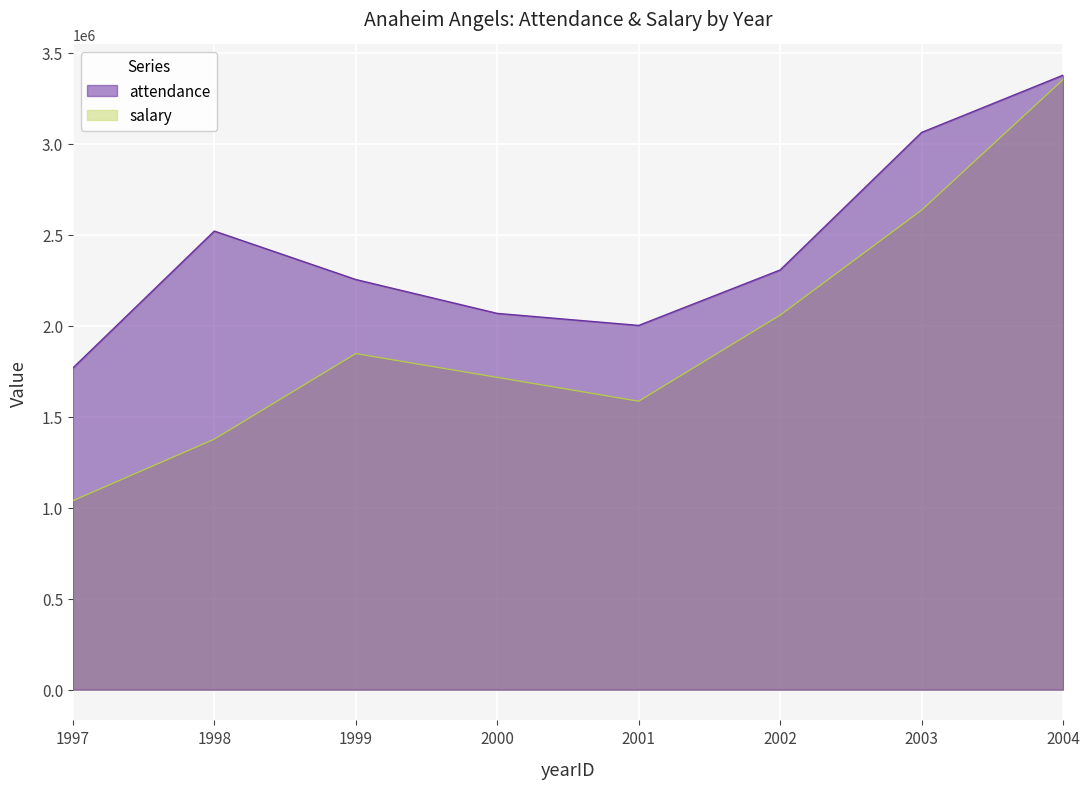

True or false: attendance and salary cross at least once.

False